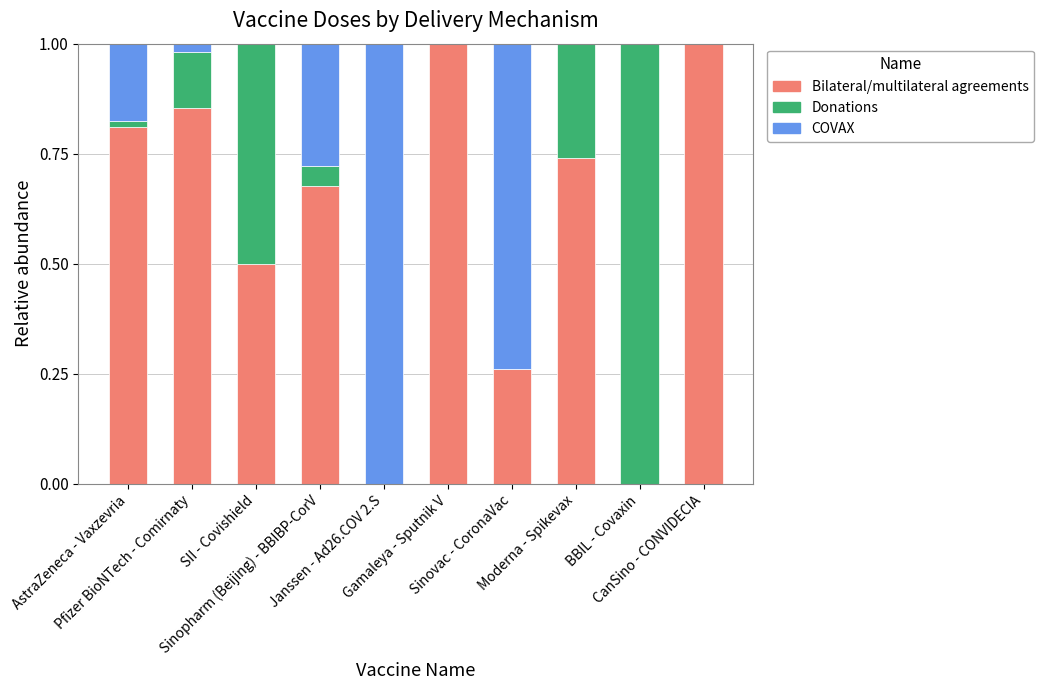

Are the bars horizontal?

No